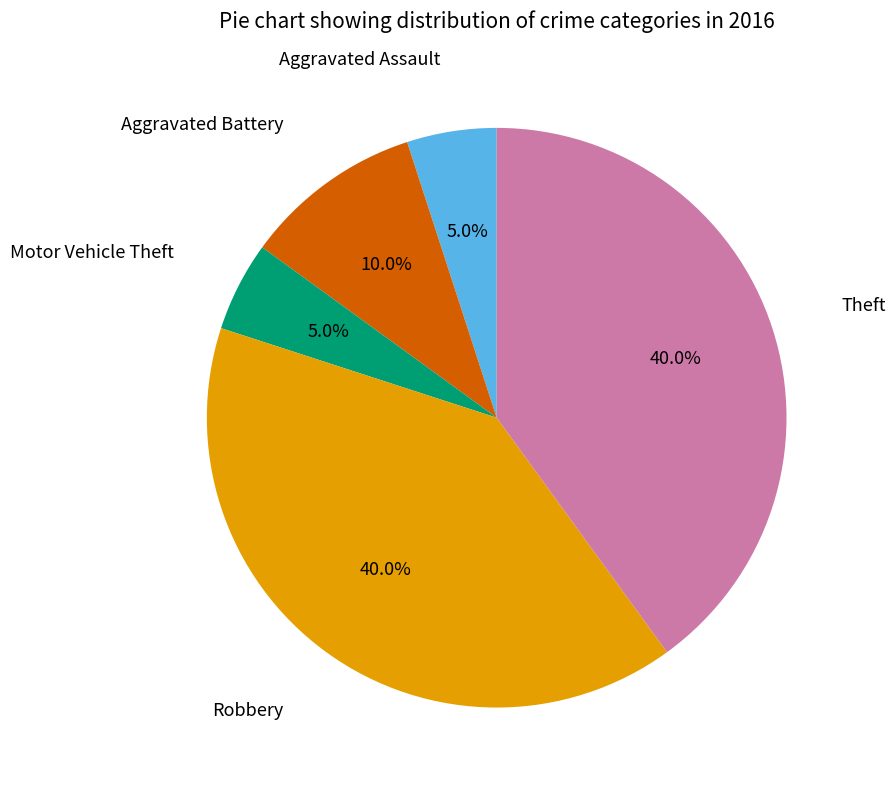

To the nearest percent, what is the combined percentage of Robbery and Aggravated Assault?

45%